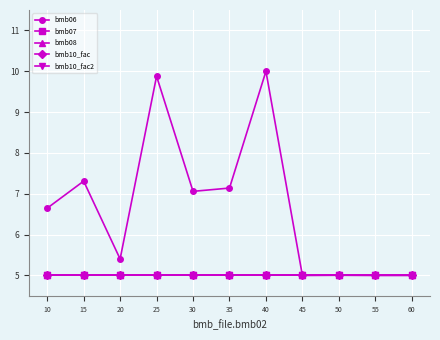

Reading left to right, what are all the values shown in this chart?

bmb06: 6.6	7.3	5.4	9.9	7.1	7.1	10.0	5.0	5.0	5.0	5.0
bmb07: 5.0	5.0	5.0	5.0	5.0	5.0	5.0	5.0	5.0	5.0	5.0
bmb08: 5.0	5.0	5.0	5.0	5.0	5.0	5.0	5.0	5.0	5.0	5.0
bmb10_fac: 5.0	5.0	5.0	5.0	5.0	5.0	5.0	5.0	5.0	5.0	5.0
bmb10_fac2: 5.0	5.0	5.0	5.0	5.0	5.0	5.0	5.0	5.0	5.0	5.0